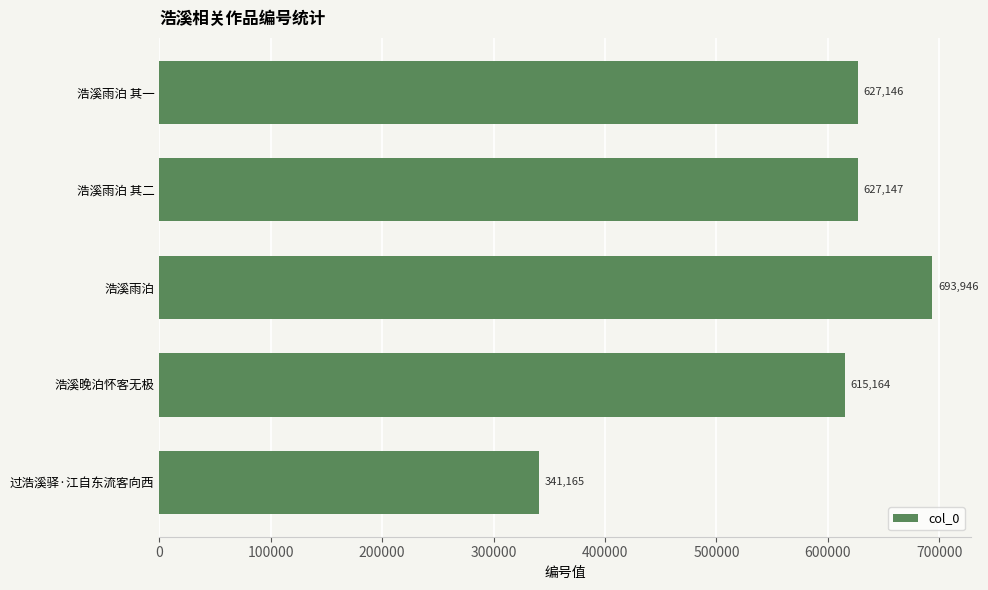

Reading top to bottom, list all the values displayed in this chart.

627146	627147	693946	615164	341165